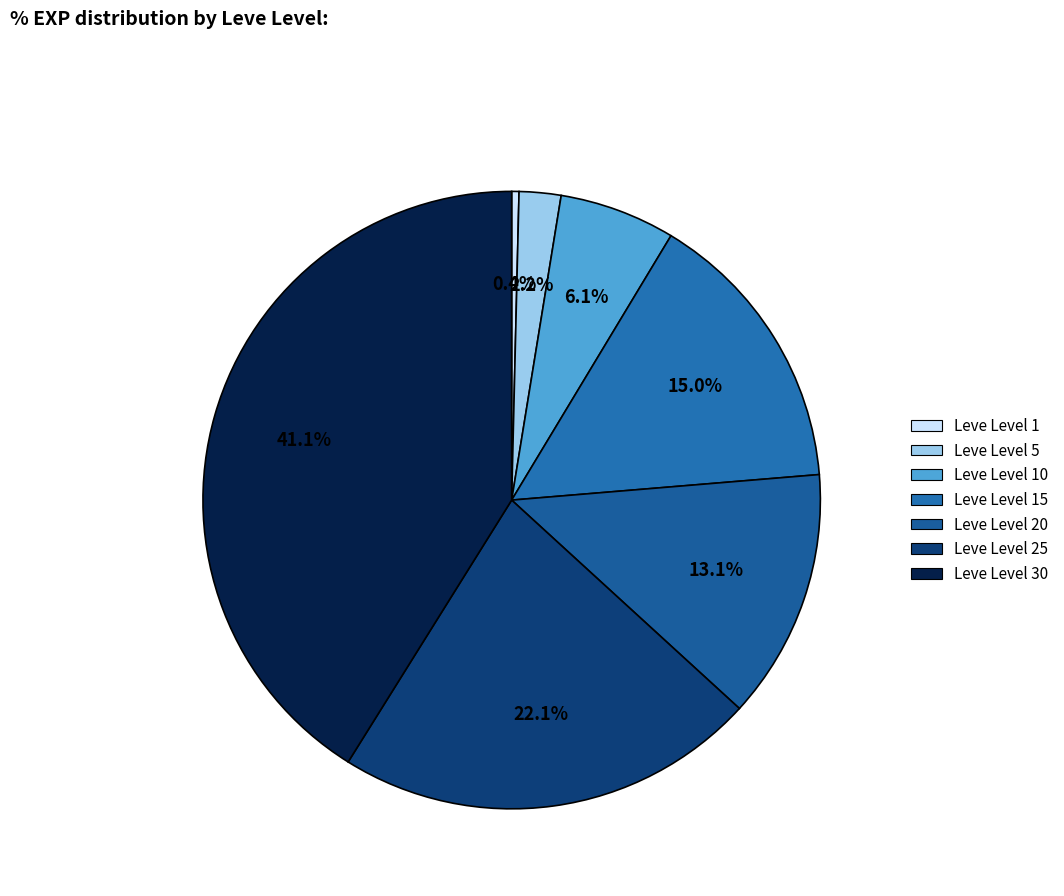

Which category has the smallest portion of the pie?

Leve Level 1